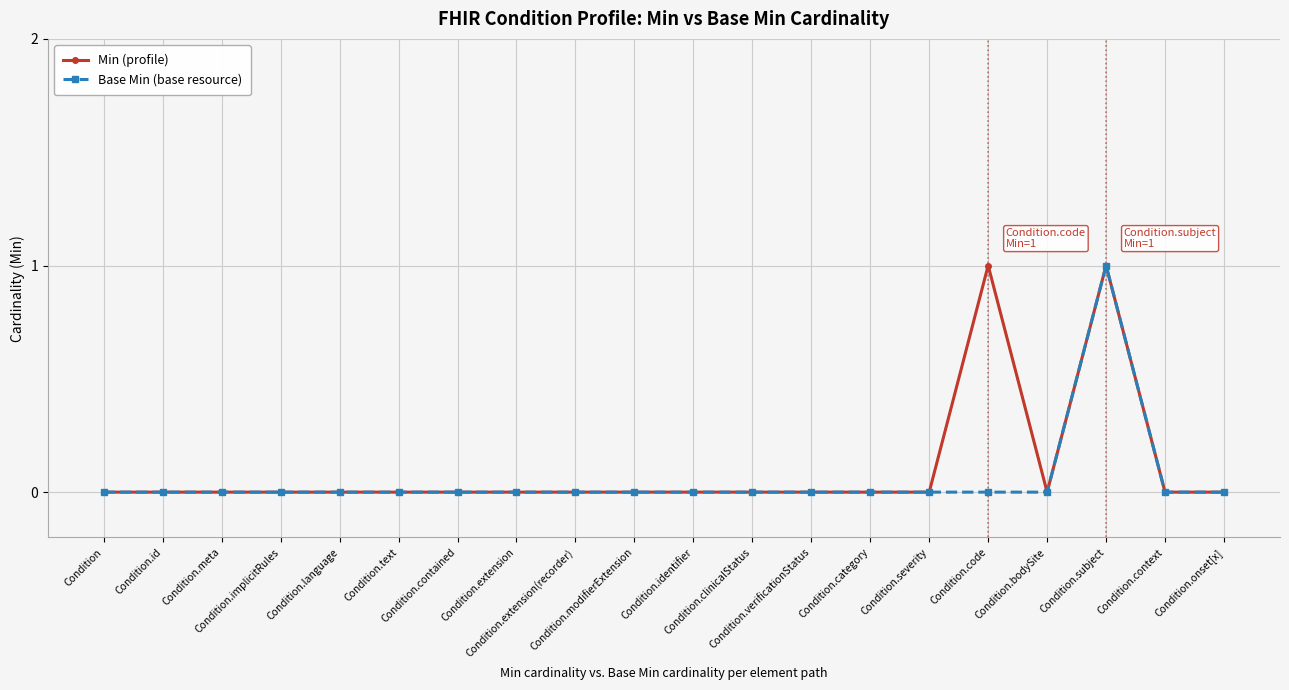

How many lines are shown in the chart?

2